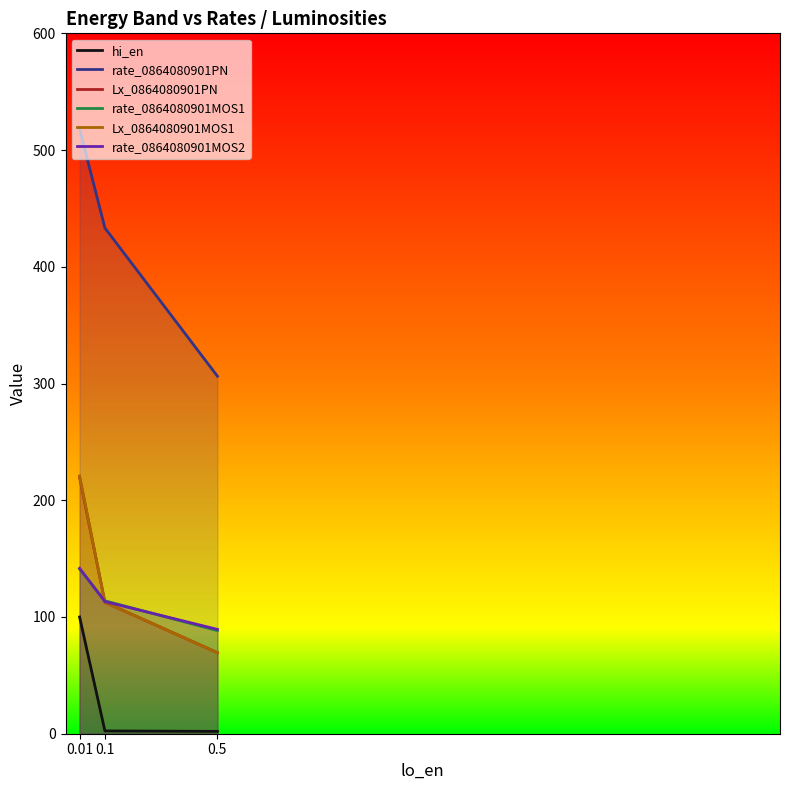

Which series has the largest range (max minus min)?

rate_0864080901PN